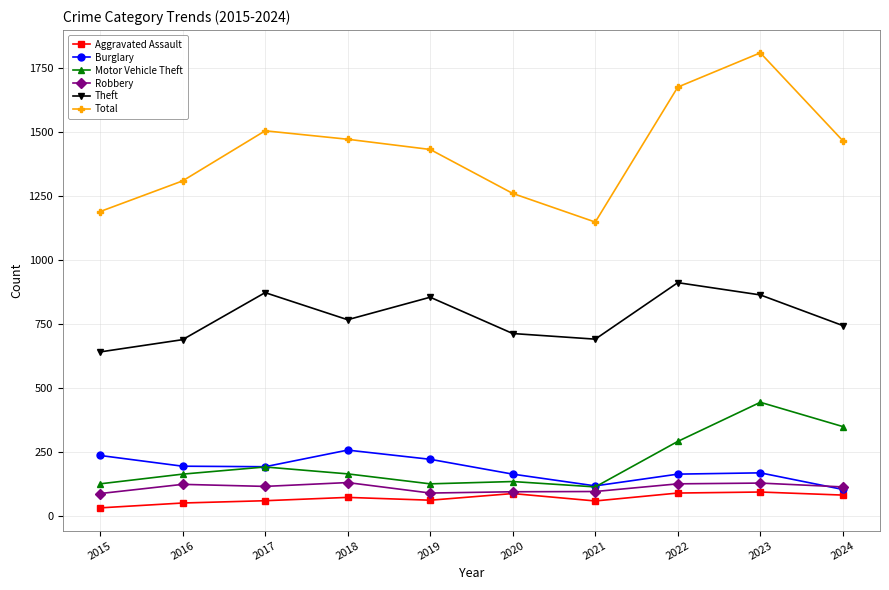

What value does the Motor Vehicle Theft series have at 2021?

113